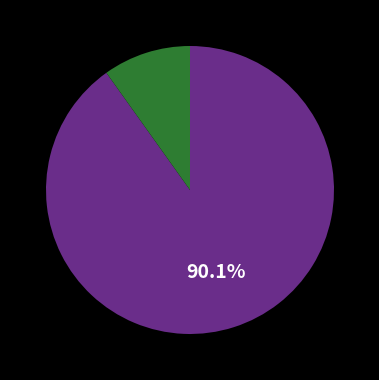

Is there a majority slice in this chart?

Yes